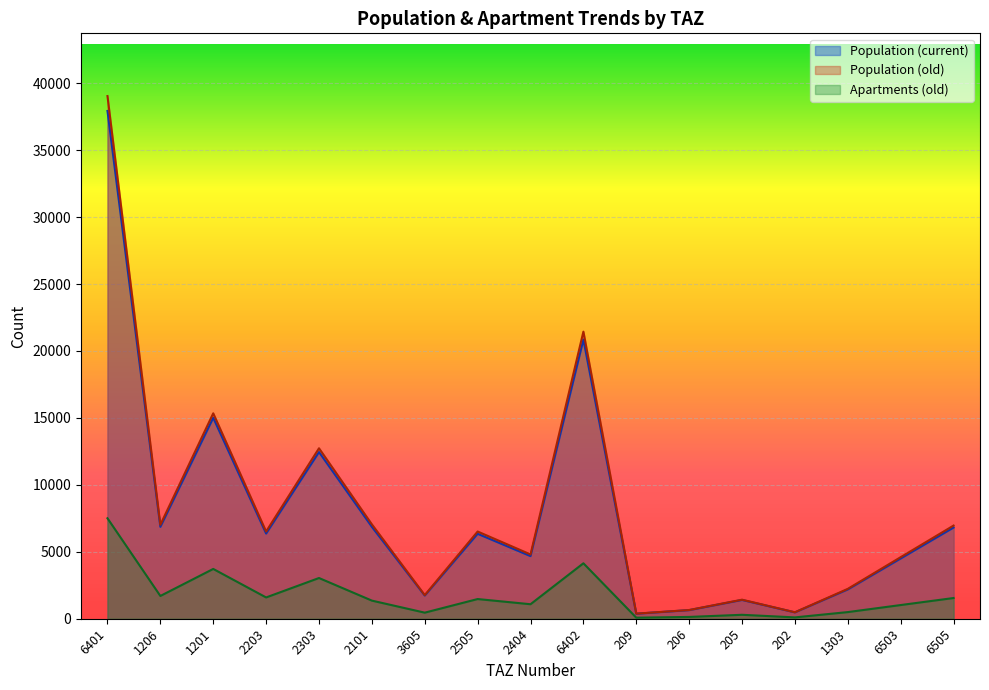

Does the chart display data point markers on the line(s)?

No